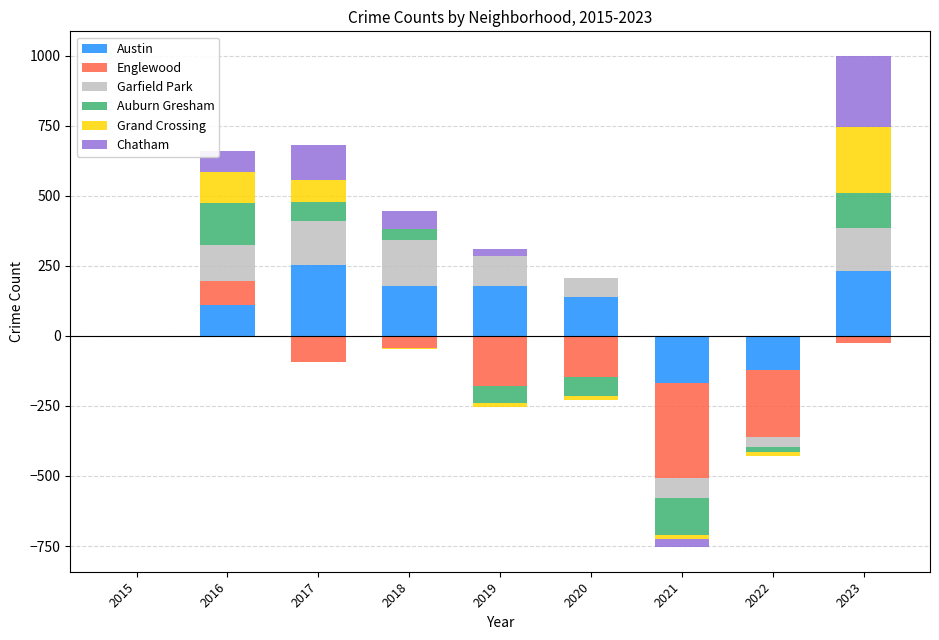

Which series has the widest spread of values?

Austin